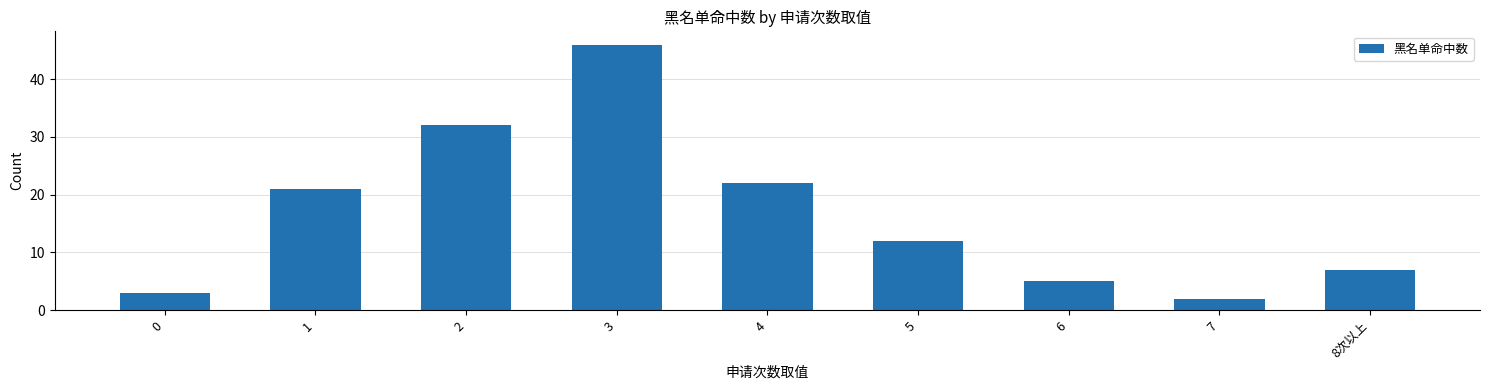

Reading left to right, list all the values displayed in this chart.

0=3	1=21	2=32	3=46	4=22	5=12	6=5	7=2	8次以上=7